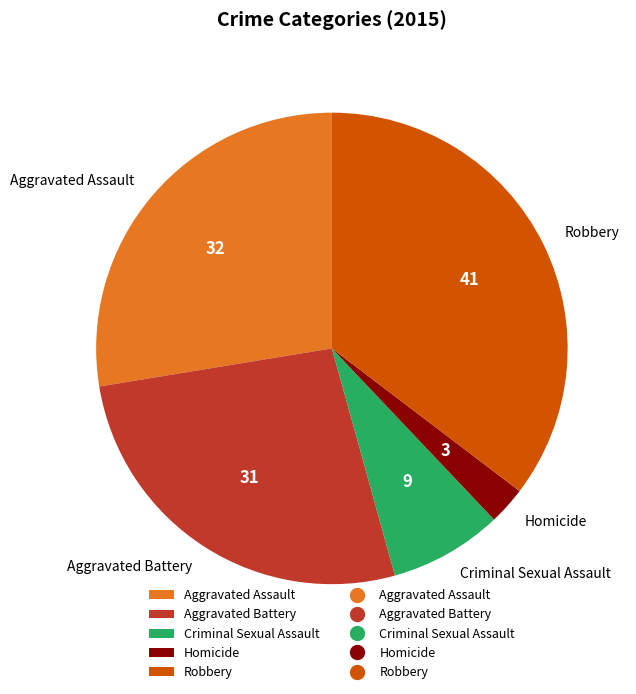

Rank the categories by value from lowest to highest.

Homicide, Criminal Sexual Assault, Aggravated Battery, Aggravated Assault, Robbery